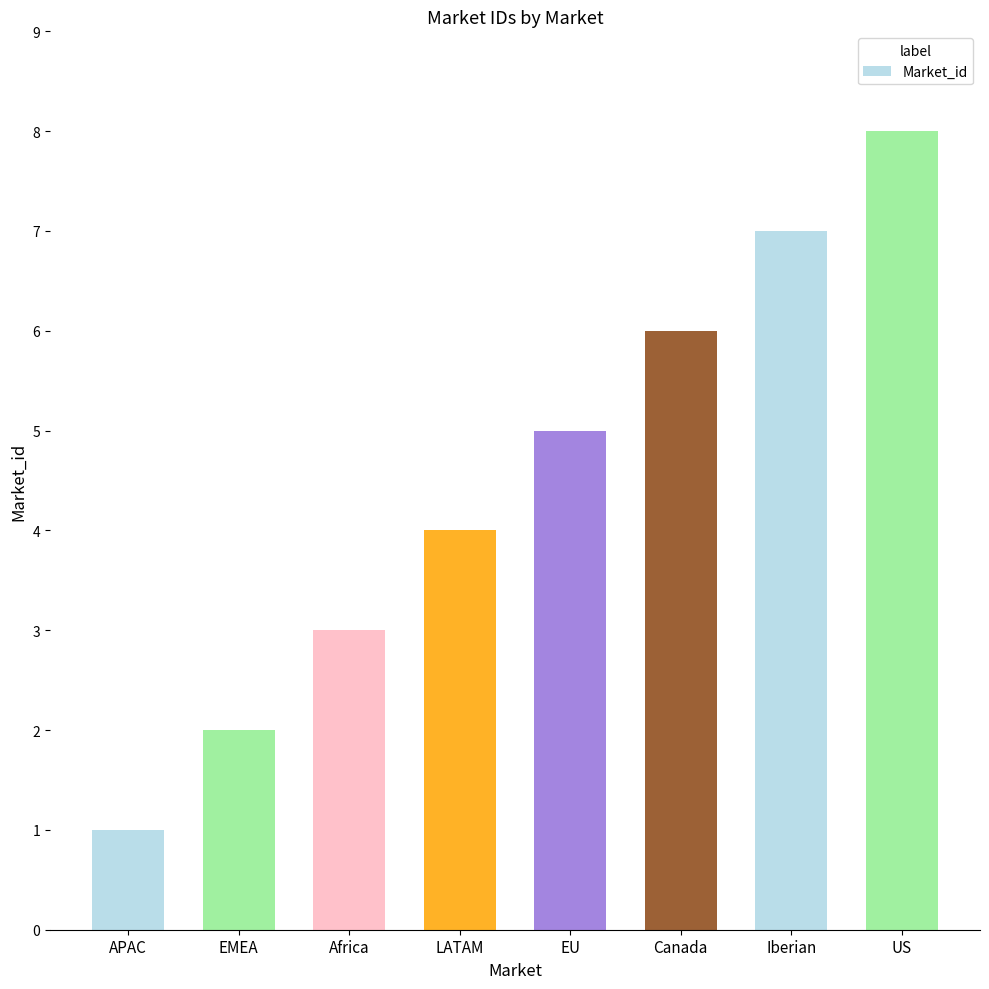

Where is the data nearest to the value 4?

LATAM